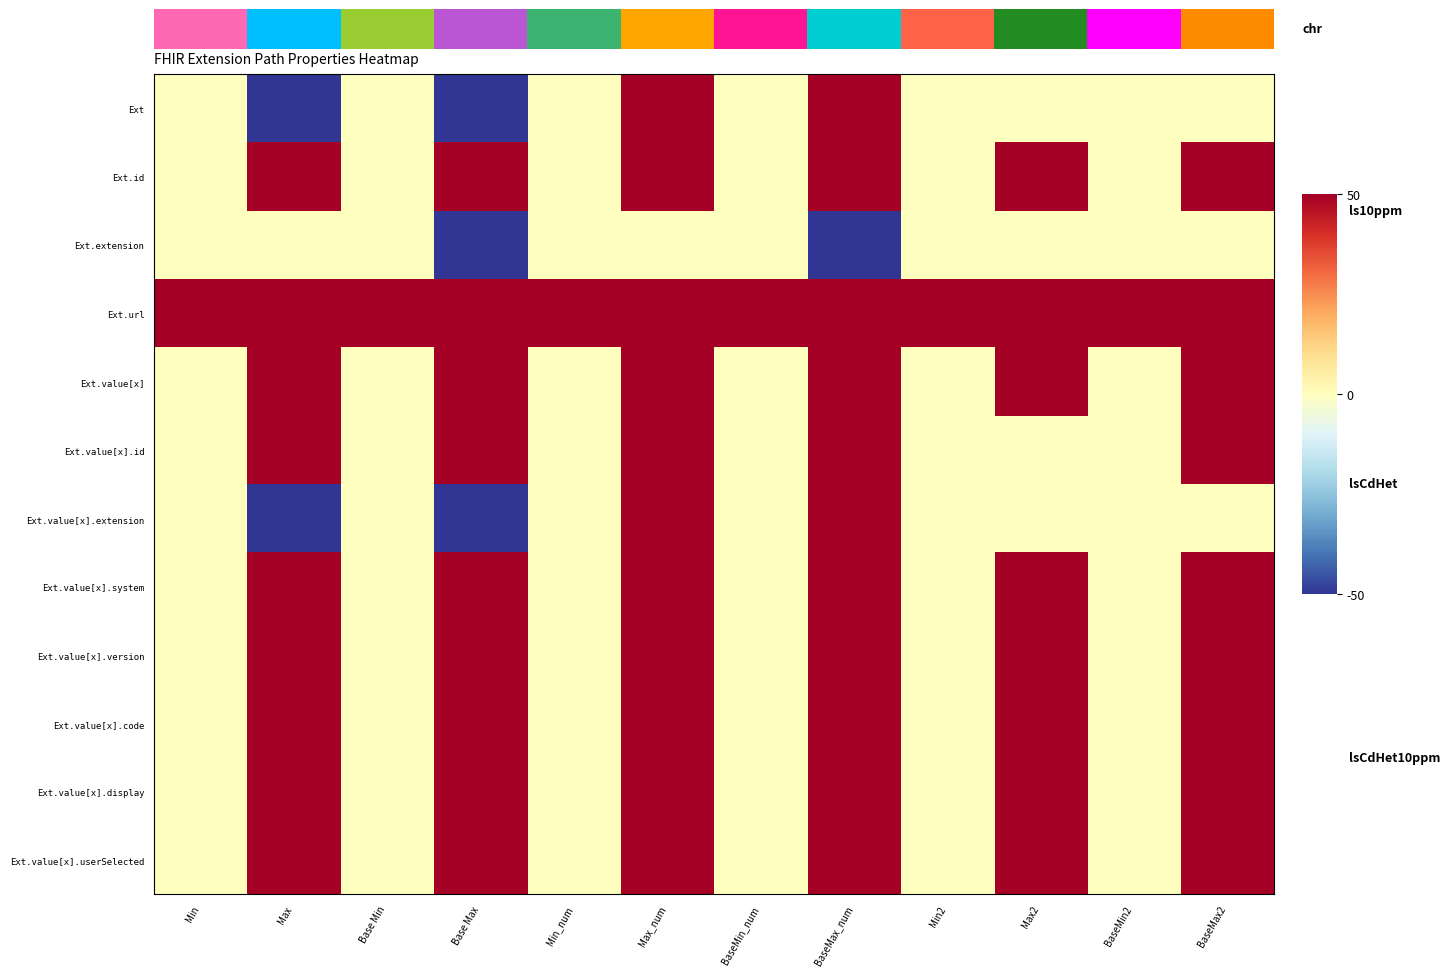

Rank the series at Max from highest to lowest value.

Ext.id, Ext.url, Ext.value[x], Ext.value[x].id, Ext.value[x].system, Ext.value[x].version, Ext.value[x].code, Ext.value[x].display, Ext.value[x].userSelected, Ext.extension, Ext, Ext.value[x].extension